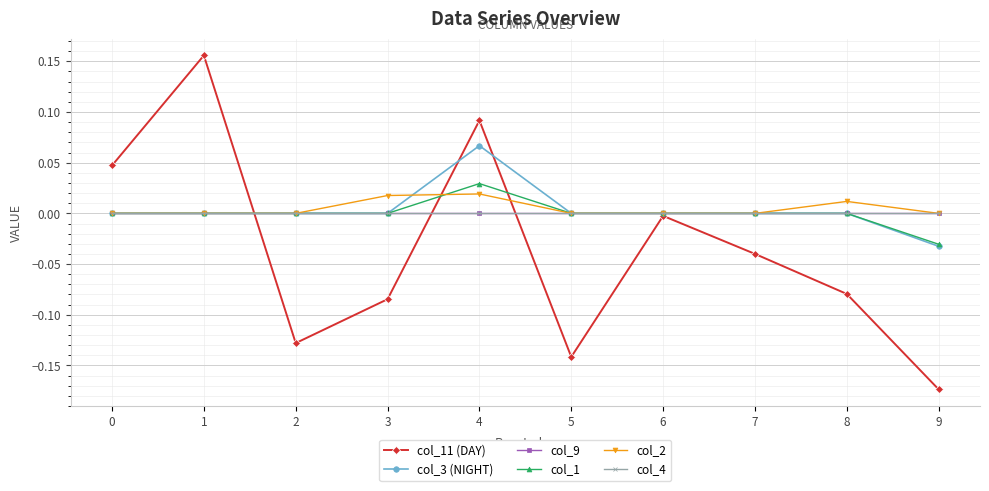

How many lines are shown in the chart?

6